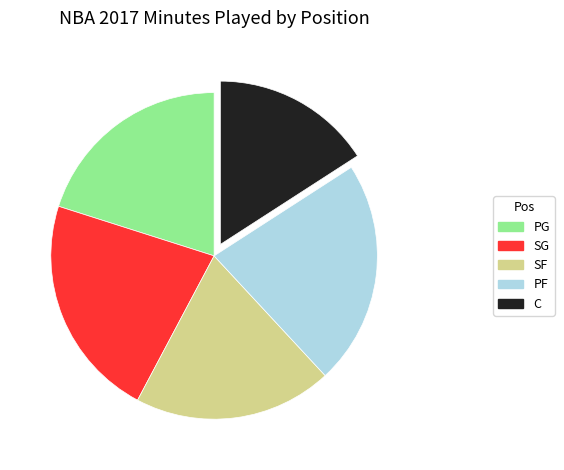

What is the smallest slice in the pie chart?

C